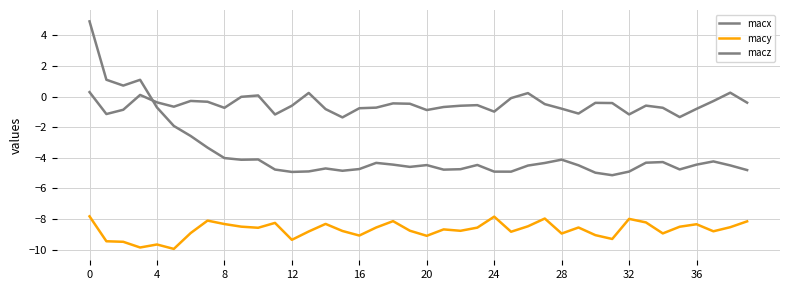

Does the chart display data point markers on the line(s)?

No